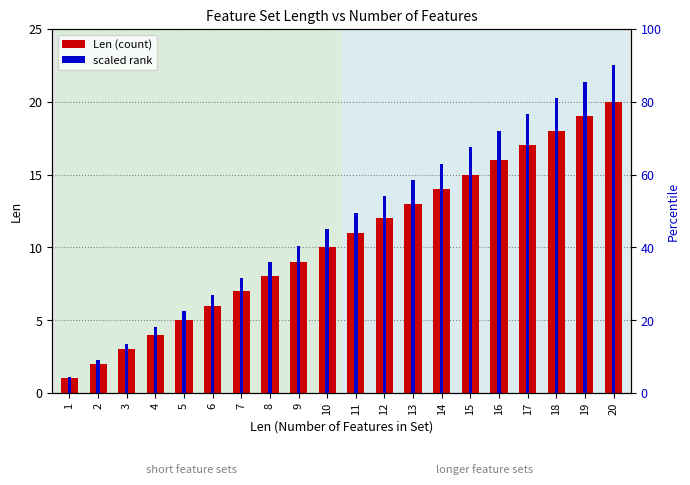

Which series changed the most between 10 and 14?

scaled rank